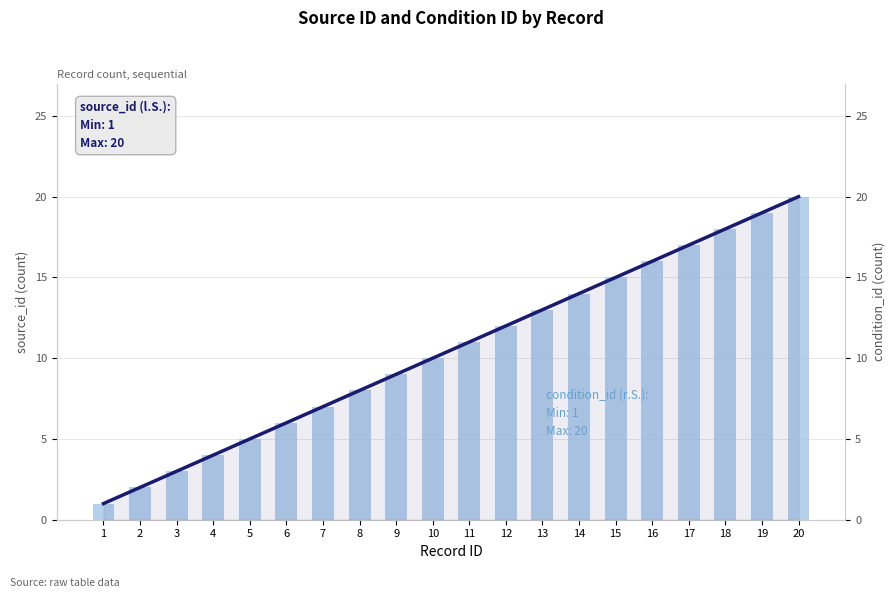

What is the sum of all condition_id values?

210